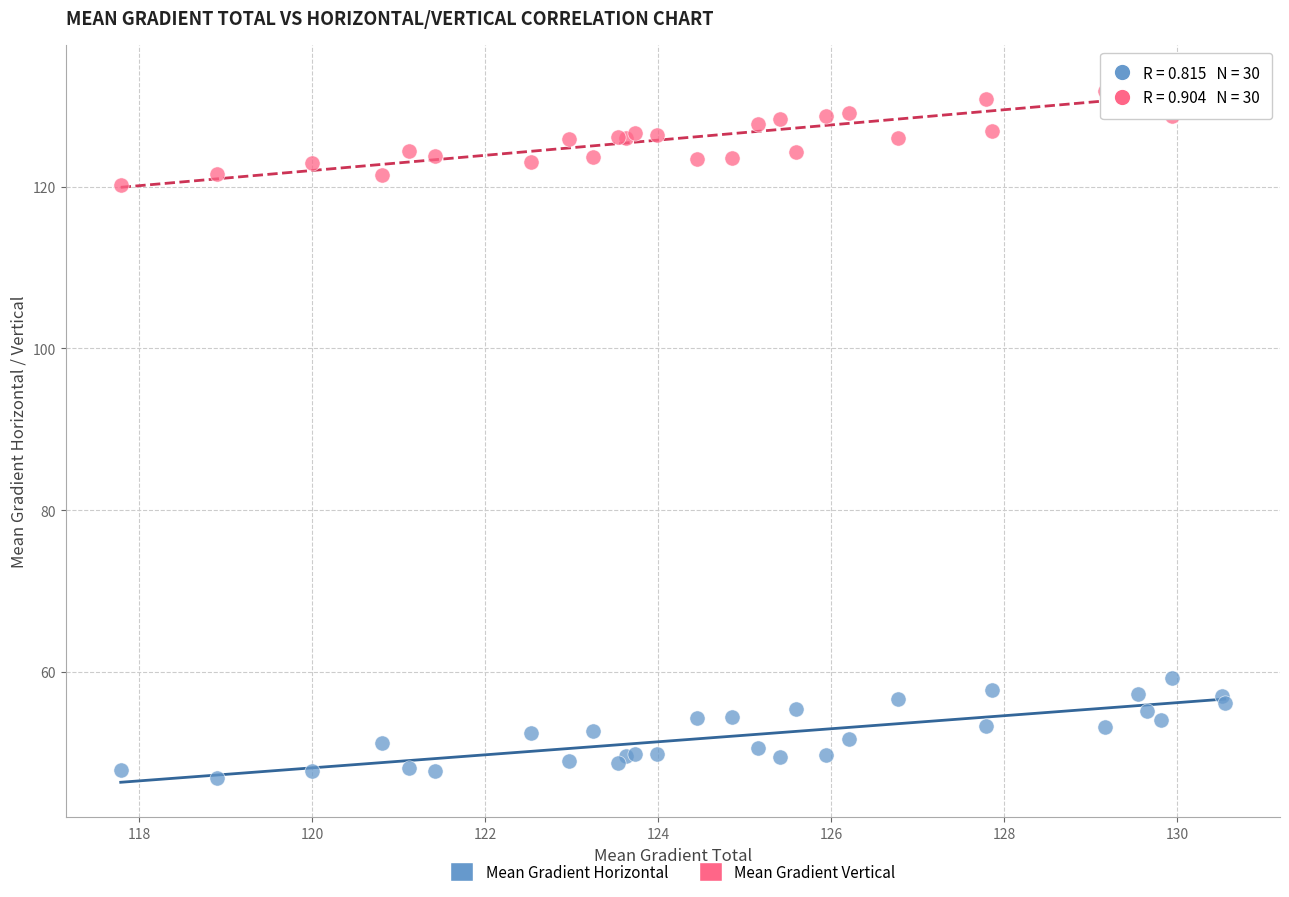

Which series contains the highest Y value?

Mean Gradient Vertical